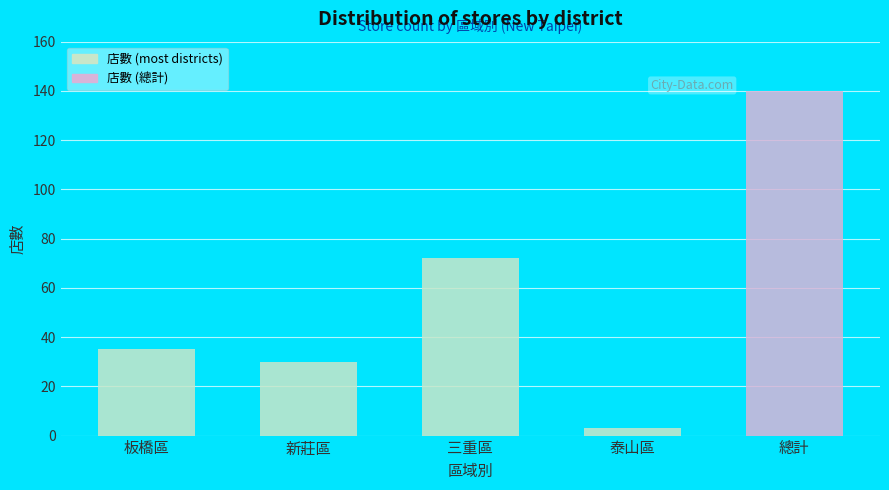

List the labels in order of value, largest first.

總計, 三重區, 板橋區, 新莊區, 泰山區